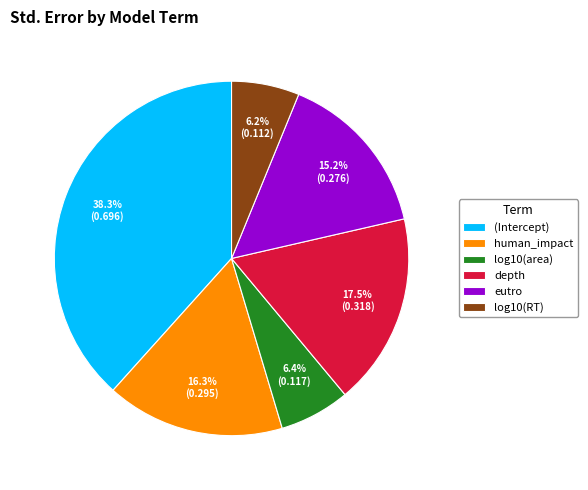

Does log10(area) account for over 50% of the chart?

No